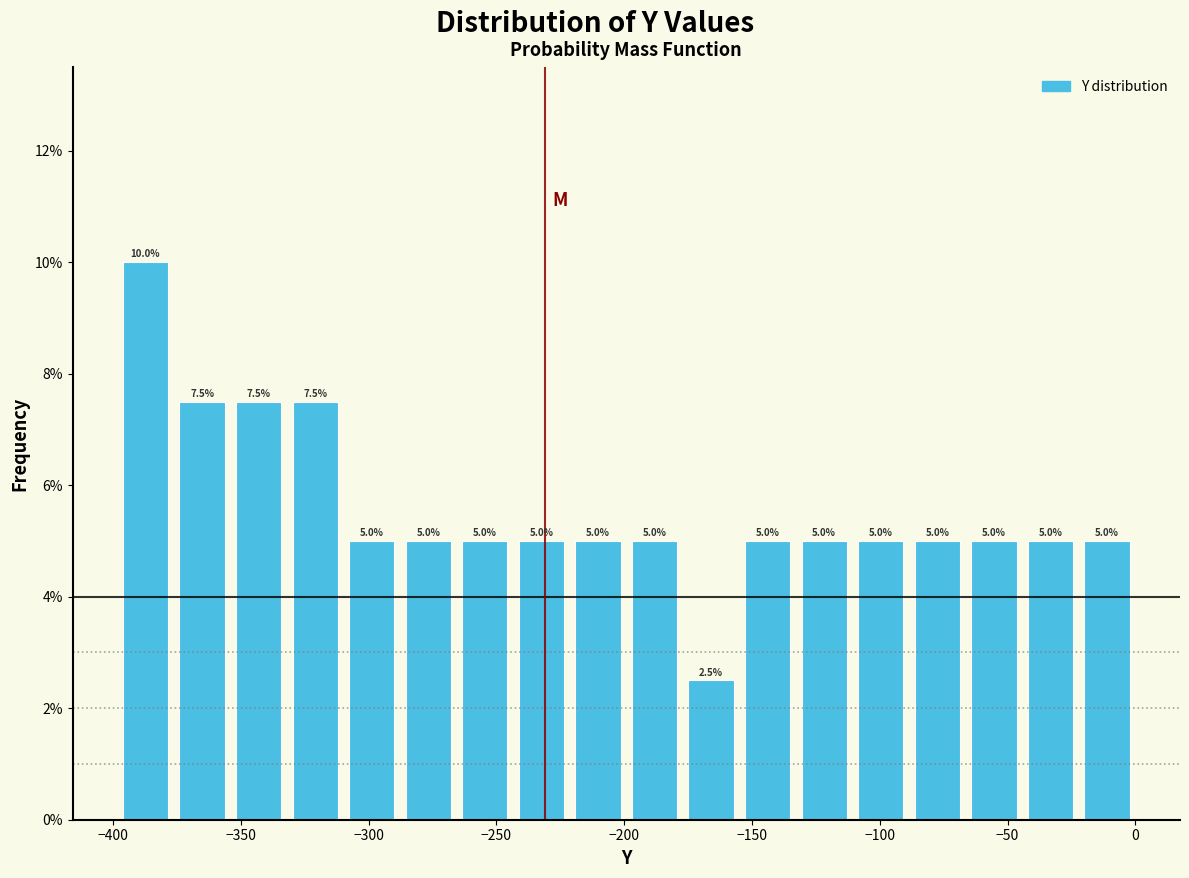

Reading left to right, list every bar in this chart as the range it spans on the x-axis followed by its height. The bar edges are not printed on the chart, so give them approximately, as read against the axis.

-400 to -375: 10.0
-375 to -355: 7.5
-355 to -330: 7.5
-330 to -310: 7.5
-310 to -290: 5.0
-290 to -265: 5.0
-265 to -245: 5.0
-245 to -220: 5.0
-220 to -200: 5.0
-200 to -175: 5.0
-175 to -155: 2.5
-155 to -135: 5.0
-135 to -110: 5.0
-110 to -90: 5.0
-90 to -65: 5.0
-65 to -45: 5.0
-45 to -20: 5.0
-20 to 0: 5.0